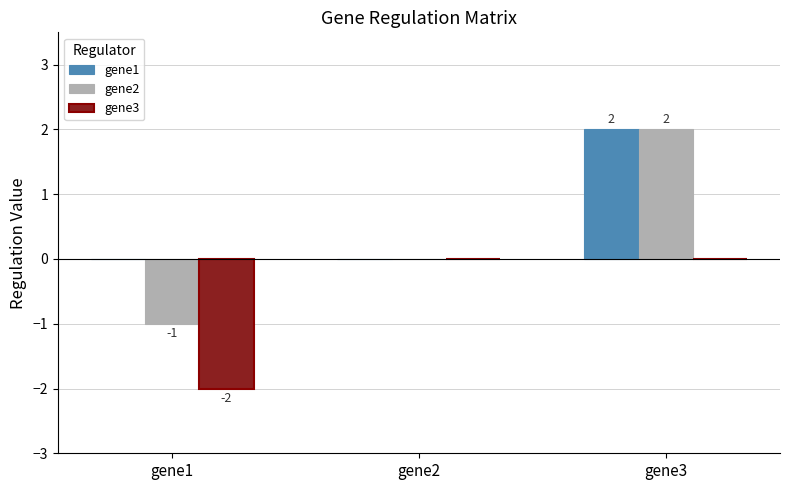

Which category has the highest value in the gene2 series?

gene3